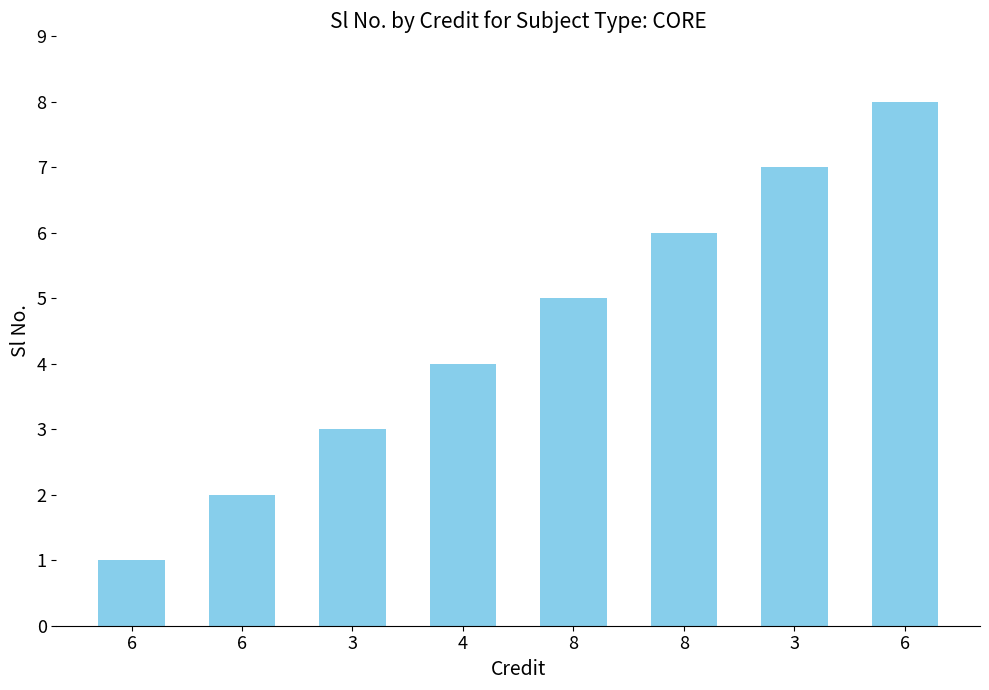

How many values are between 3 and 7?

5